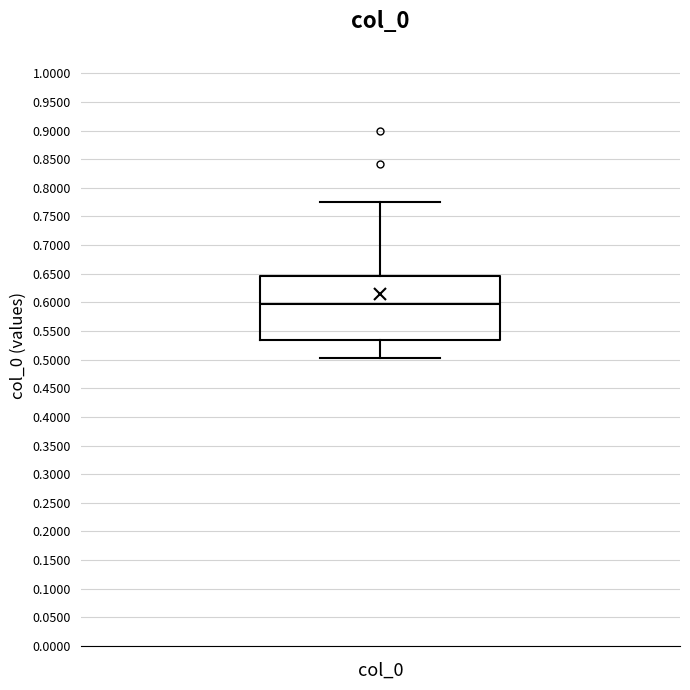

Read this box plot against the y-axis: the position of the median line, the range covered by the box, and the ends of both whiskers. The values are not printed on the chart, so give them approximately, as read against the axis.

median 0.595, box 0.535 to 0.645, whiskers 0.505 to 0.775